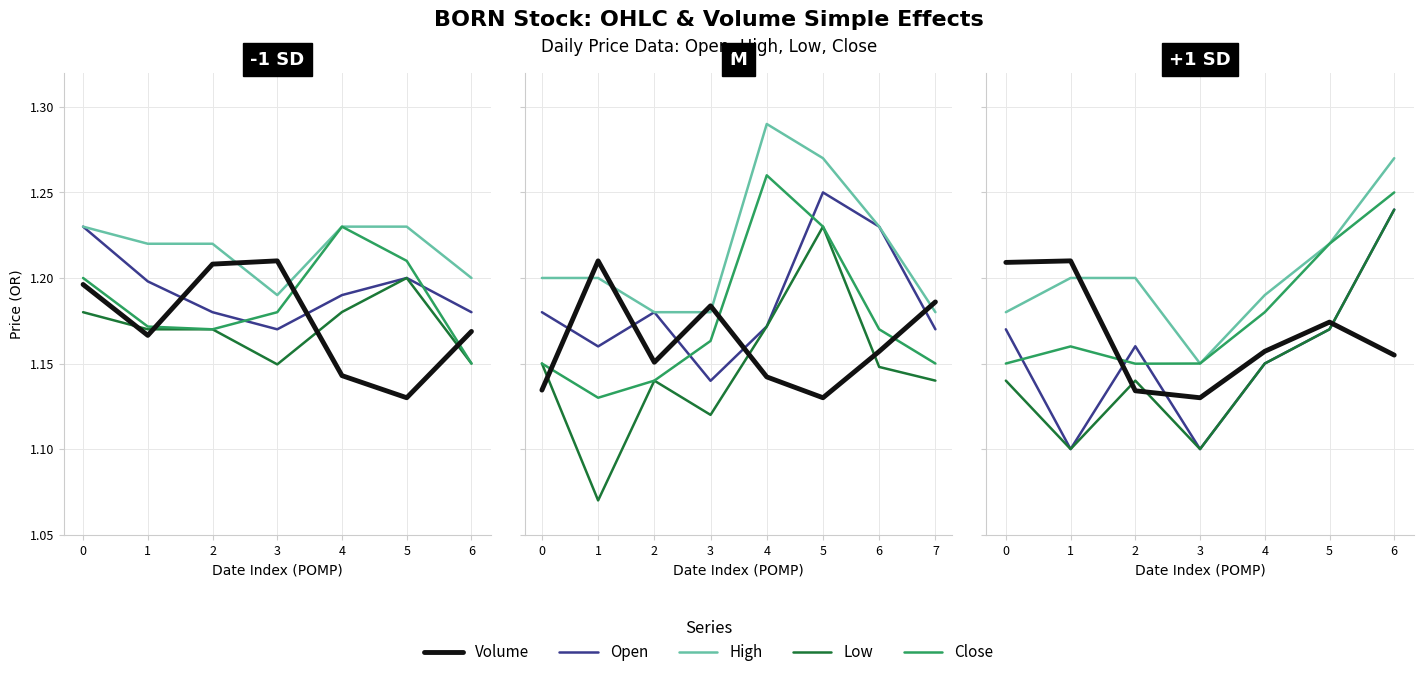

How many Volume values are between 1 and 2?

7